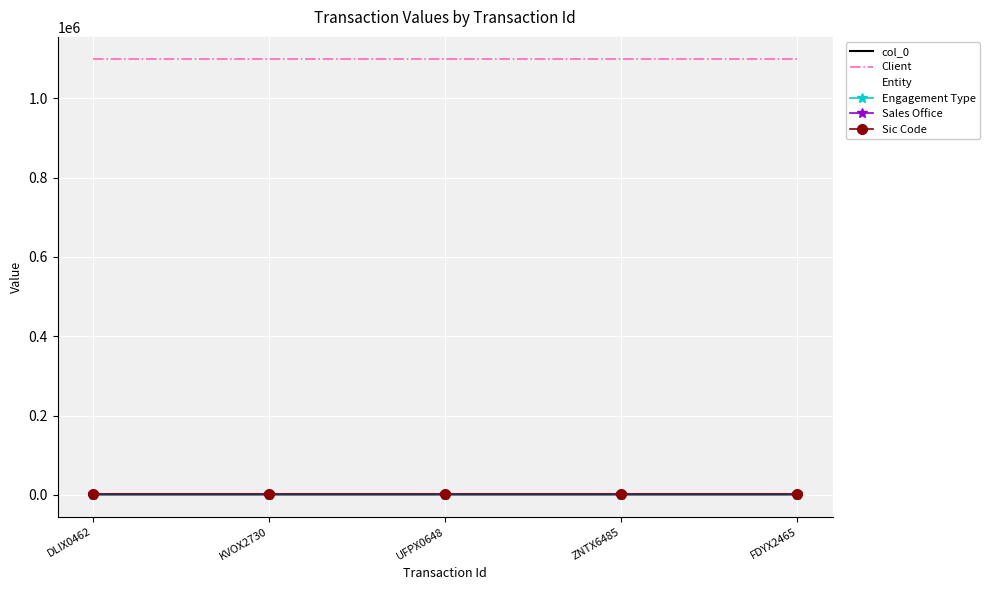

The value of Client at DLIX0462 is 1100016. True or false?

True